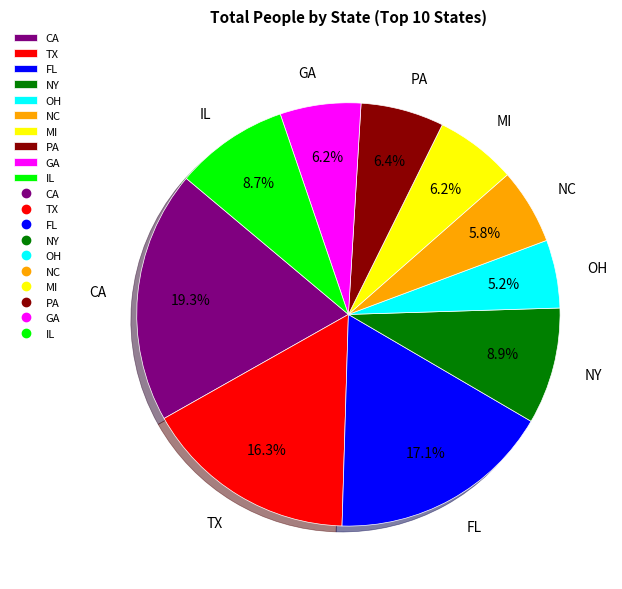

To the nearest percent, what percentage of the pie is IL?

9%